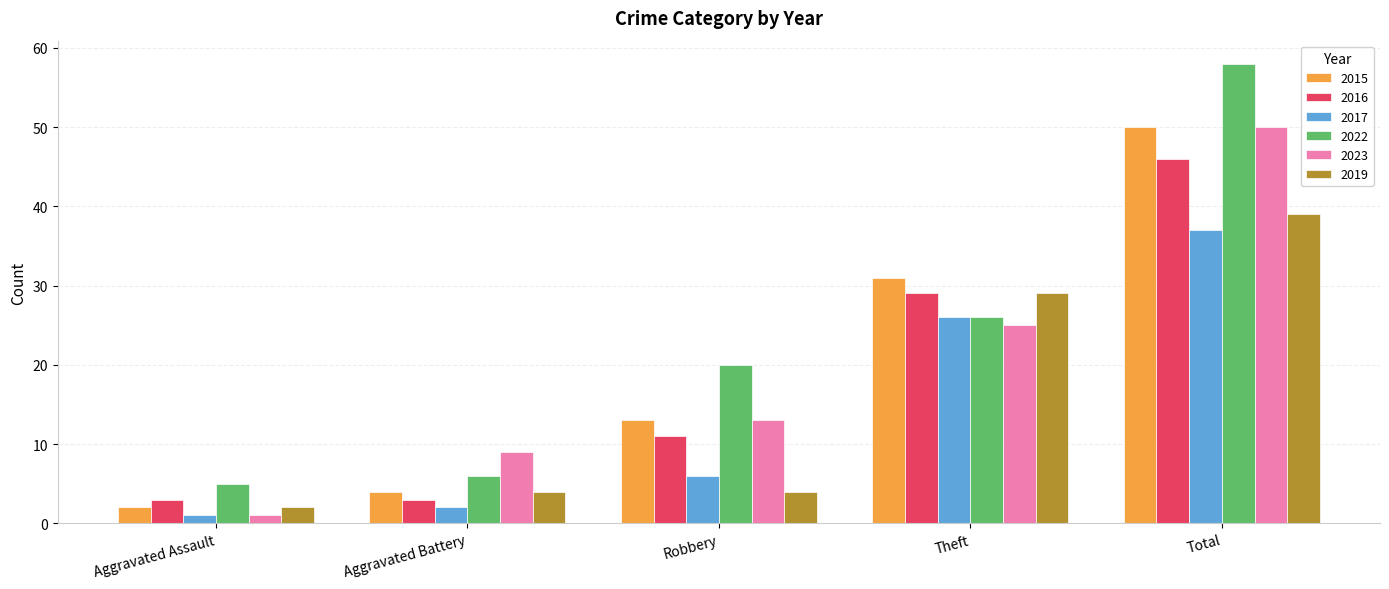

At which category is the sum across all series the highest?

Total